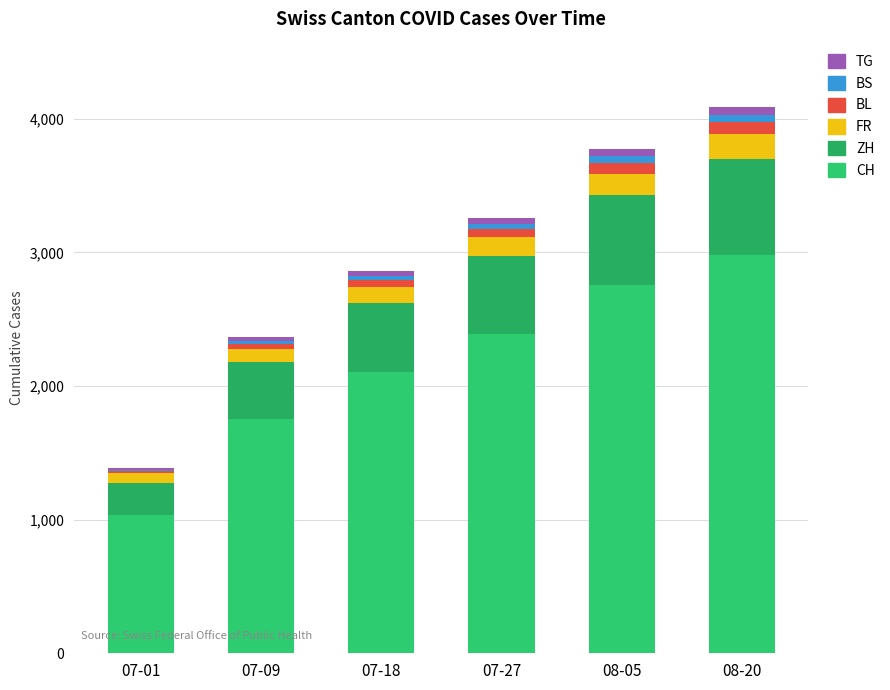

How many categories are shown in the chart?

6